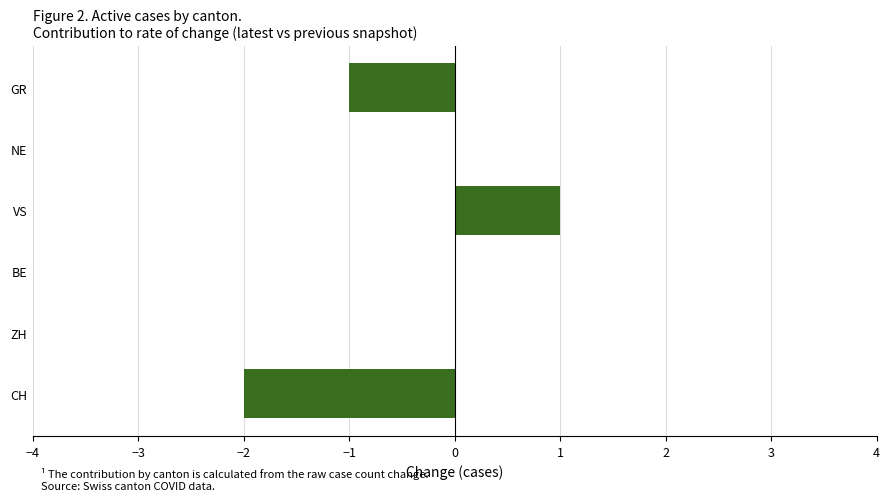

Between GR and CH, which is larger?

GR